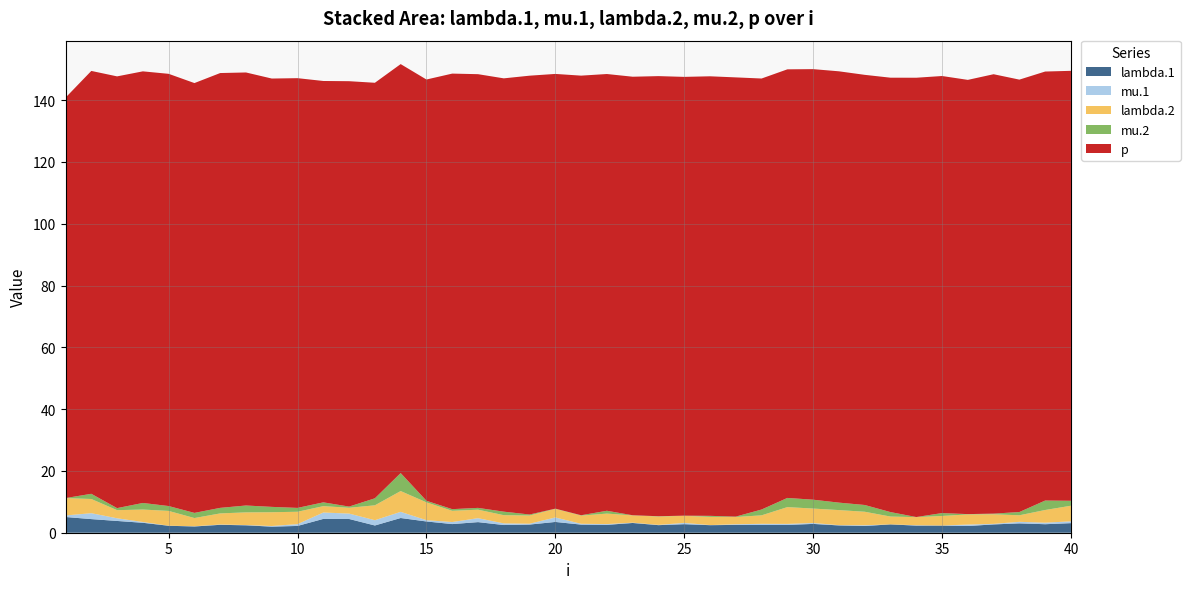

Reading left to right, transcribe all the data shown in this chart.

lambda.1: 5.1	4.4	3.8	3.2	2.3	2.0	2.6	2.4	2.0	2.2	4.5	4.4	2.3	4.8	3.6	2.8	3.4	2.5	2.6	3.5	2.6	2.5	3.2	2.5	2.8	2.4	2.5	2.5	2.5	2.9	2.4	2.2	2.7	2.3	2.3	2.2	2.7	3.0	2.8	3.1
mu.1: 0.5	1.9	0.9	0.3	0.0	0.1	0.1	0.1	0.2	0.6	2.1	1.7	1.7	2.0	0.4	0.7	1.3	0.5	0.3	1.4	0.3	0.3	0.1	0.1	0.4	0.0	0.2	0.4	0.3	0.3	0.1	0.2	0.0	0.1	0.0	0.5	0.2	0.5	0.5	0.6
lambda.2: 5.6	4.6	2.6	4.0	4.8	2.7	3.6	4.1	4.5	4.0	2.1	1.9	4.8	6.7	5.8	3.6	2.7	2.7	2.6	2.8	2.6	3.4	2.4	2.7	2.3	2.7	2.3	2.7	5.4	4.7	4.9	4.4	2.5	2.6	3.1	3.3	3.1	2.1	4.1	5.0
mu.2: 0.0	1.7	0.7	2.1	1.6	1.7	1.8	2.2	1.7	1.2	1.2	0.4	2.3	5.8	0.5	0.5	0.6	1.1	0.3	0.1	0.1	0.9	0.0	0.1	0.1	0.3	0.1	1.9	3.0	2.9	2.4	2.2	1.4	0.0	0.9	0.1	0.2	1.1	3.1	1.6
p: 129.6	136.8	139.7	139.7	139.9	139.1	140.7	140.1	138.6	139.1	136.4	137.7	134.5	132.3	136.3	140.9	140.3	140.2	142.0	140.7	142.3	141.3	141.9	142.4	142.0	142.2	142.1	139.5	138.7	139.3	139.6	139.2	140.6	142.2	141.4	140.5	142.2	139.9	138.8	139.1